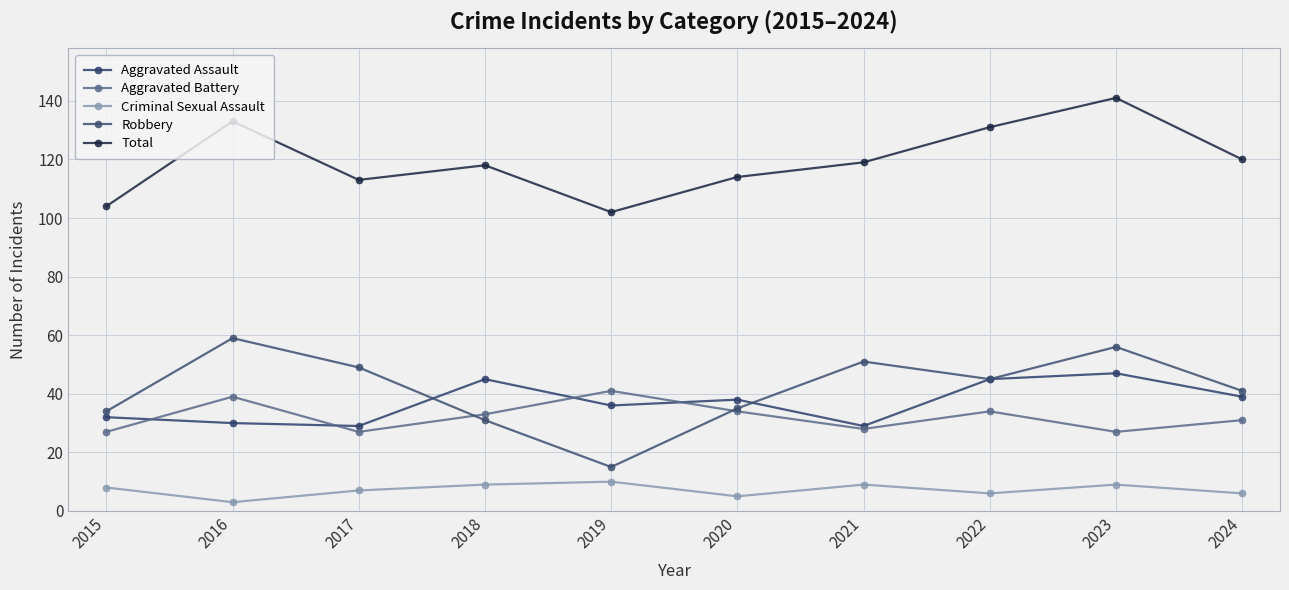

What is the spread (max minus min) of values at 2015?

96